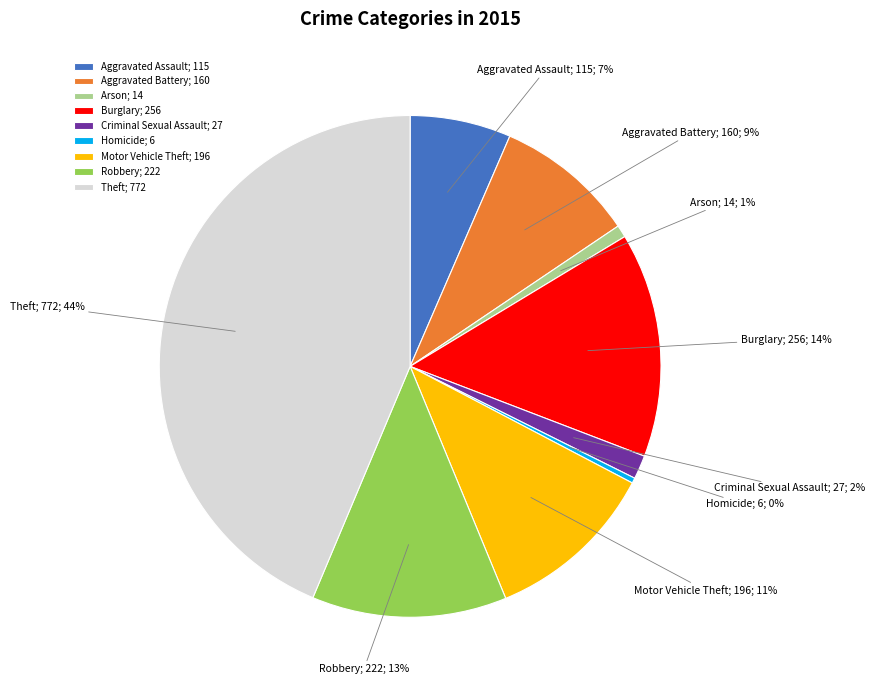

Which slice is the largest?

Theft